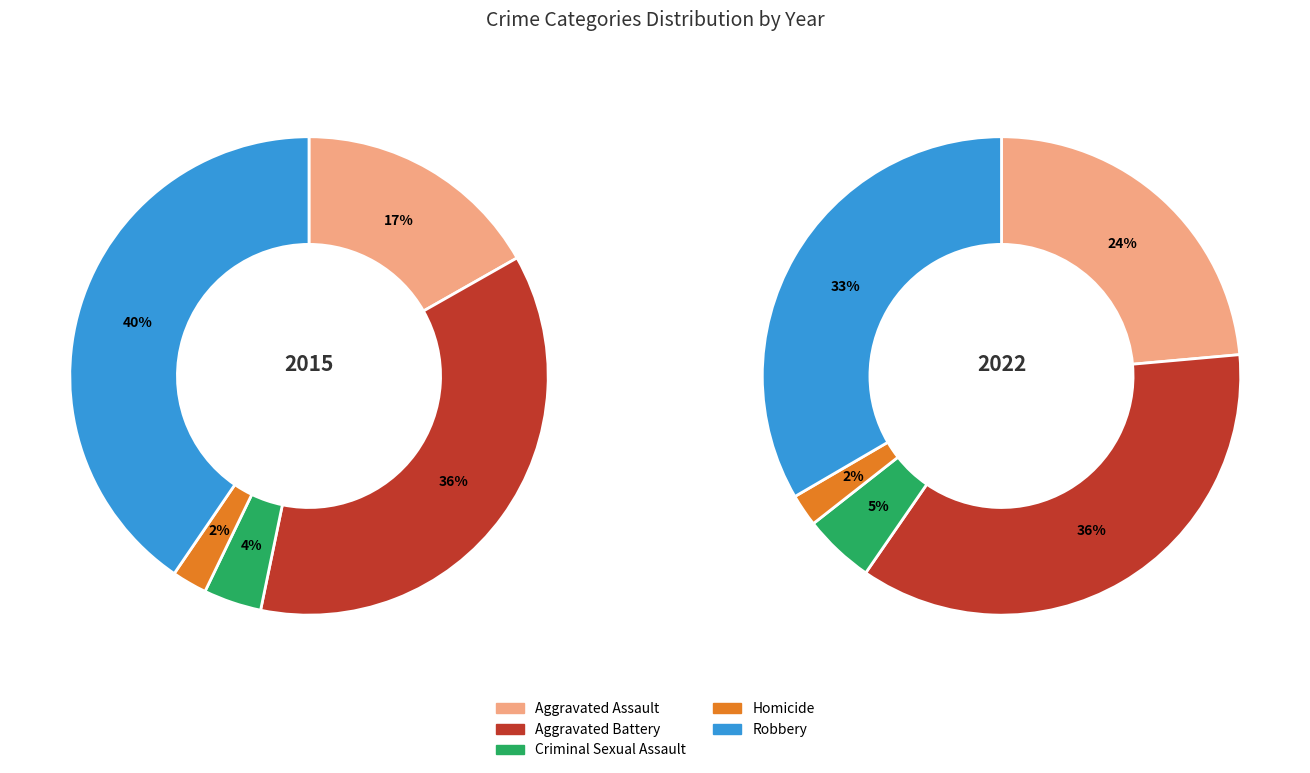

To the nearest percent, what is the difference between the Aggravated Battery and Aggravated Assault slice percentages?

12%